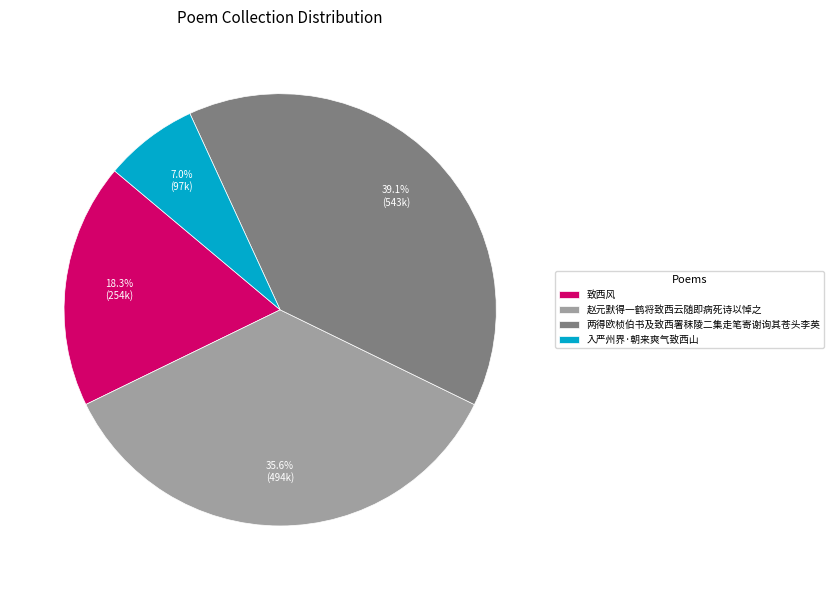

To the nearest percent, what portion does 入严州界·朝来爽气致西山 represent?

7%